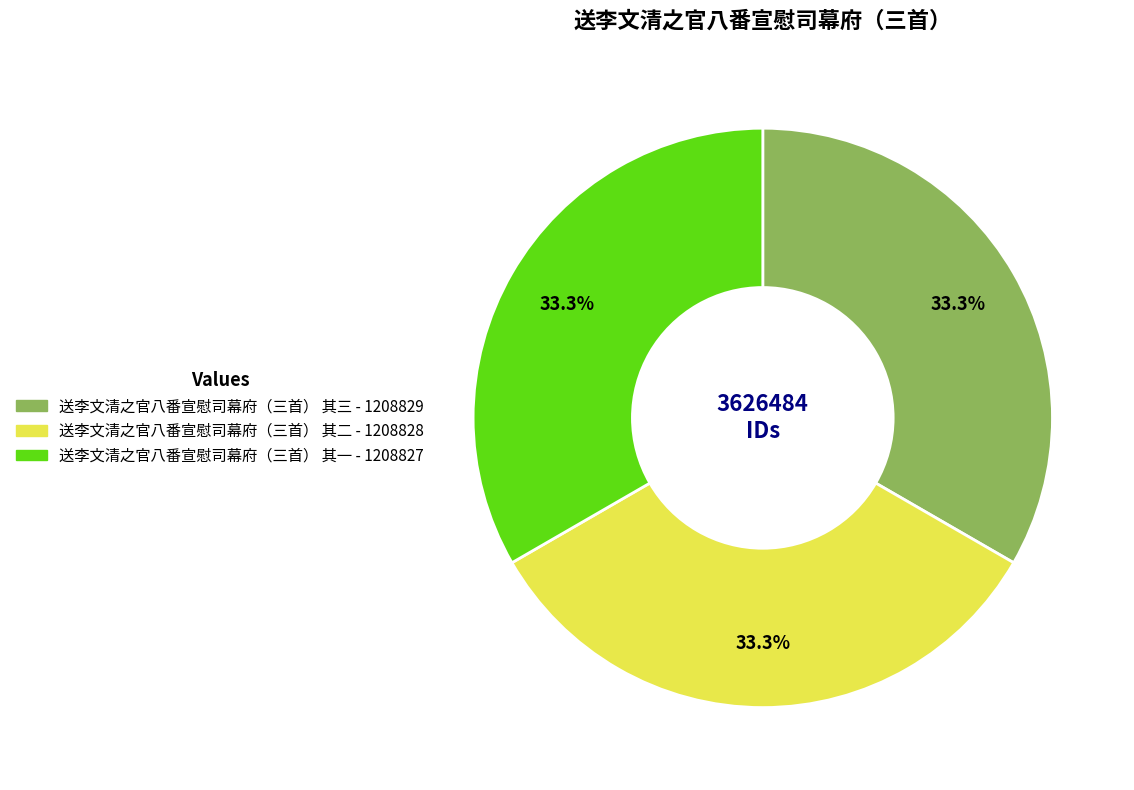

How many slices are in this pie chart?

3